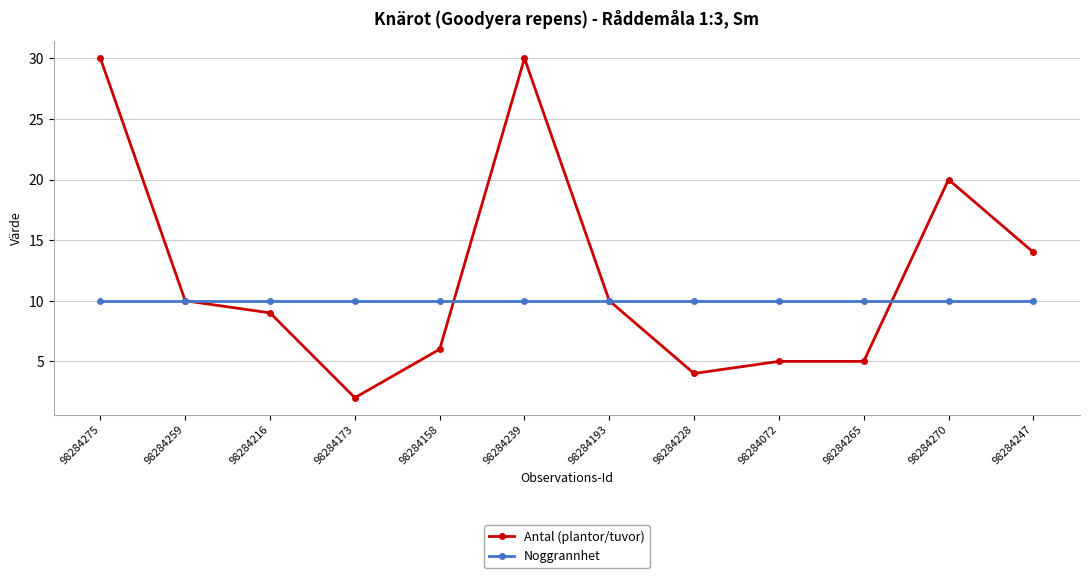

What is the difference between the Antal (plantor/tuvor) values at 98284228 and 98284247?

10